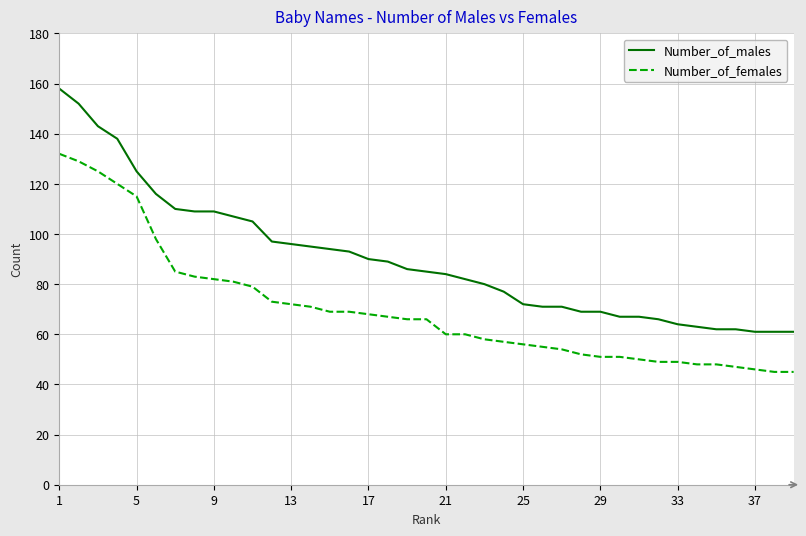

Which series has the largest range (max minus min)?

Number_of_males